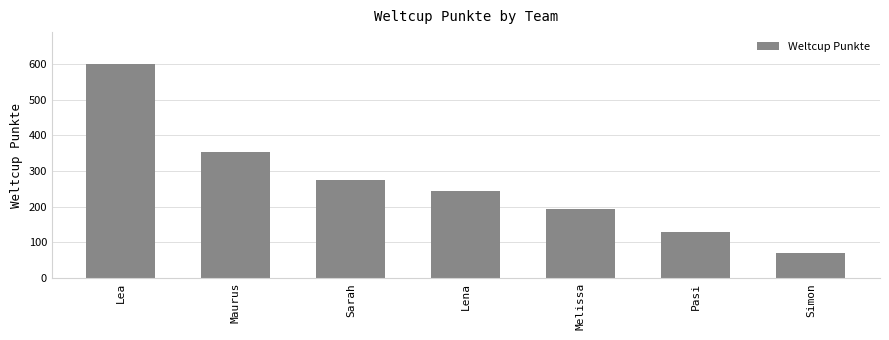

What is the maximum value shown in the chart?

600